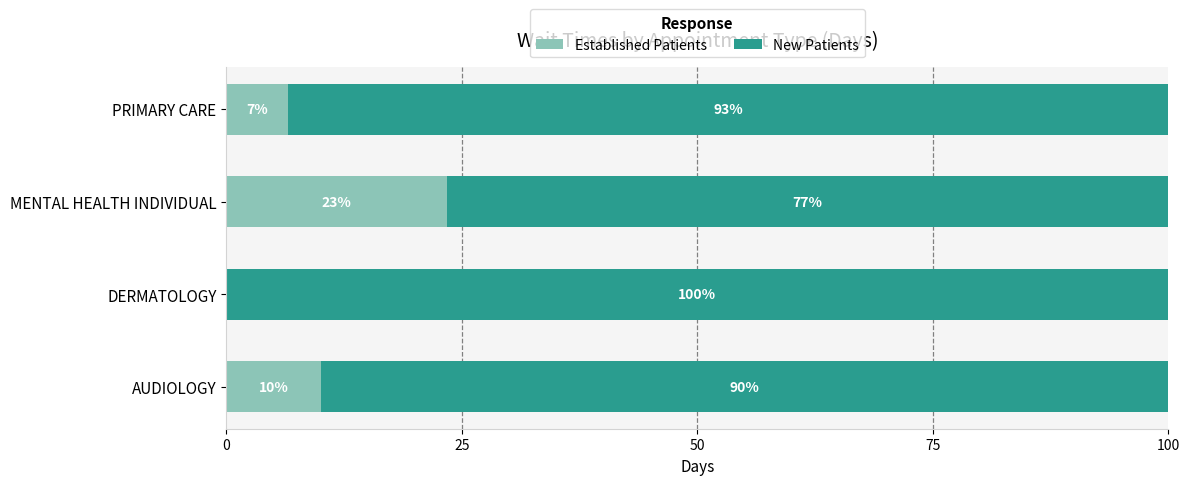

What are all the series names shown in the legend?

Established Patients, New Patients